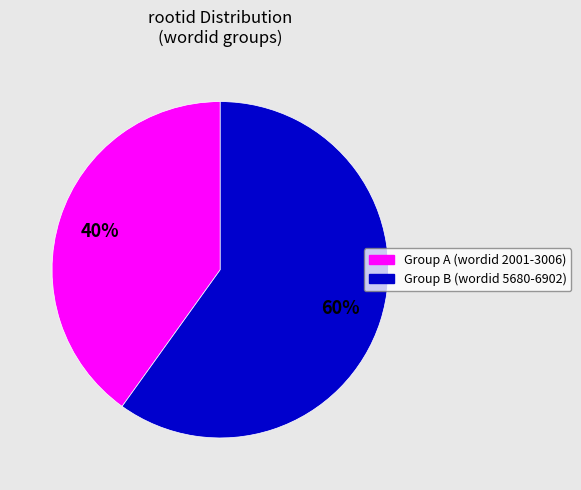

Is there any slice that represents more than half of the pie?

Yes